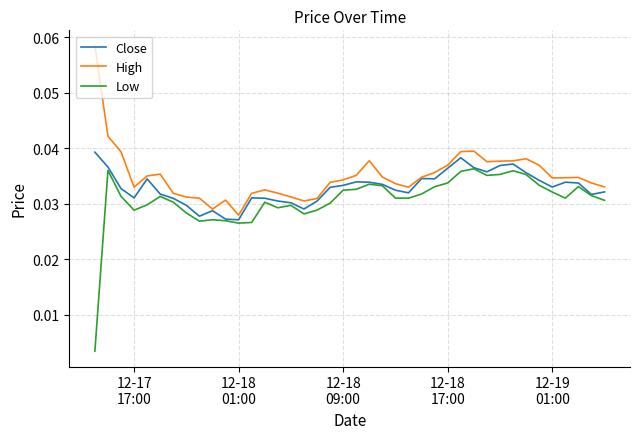

List the series in order of their peak value, lowest first.

Low, Close, High